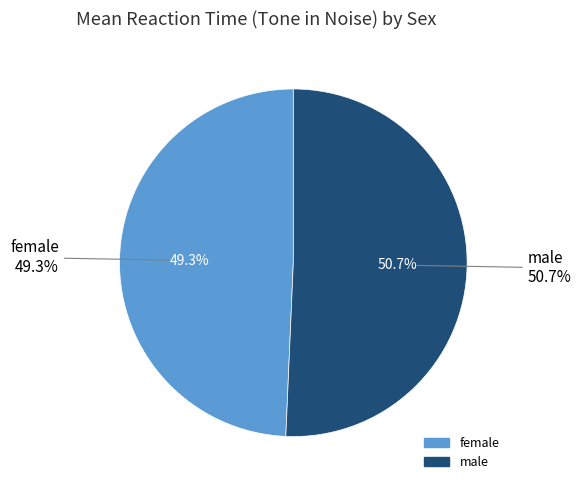

Which slice is the largest?

male